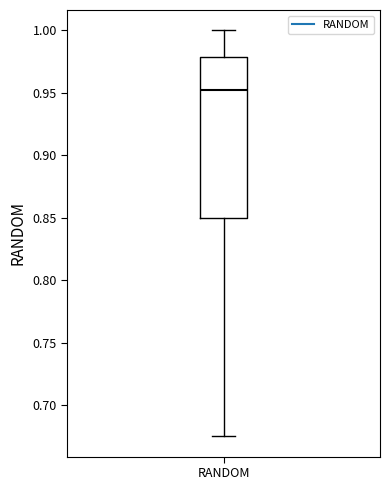

Transcribe this box plot: give where the median line is, the range the box spans, and where the two whiskers end, as read against the y-axis. The values are not printed on the chart, so give them approximately, as read against the axis.

median 0.950, box 0.850 to 0.980, whiskers 0.675 to 1.000